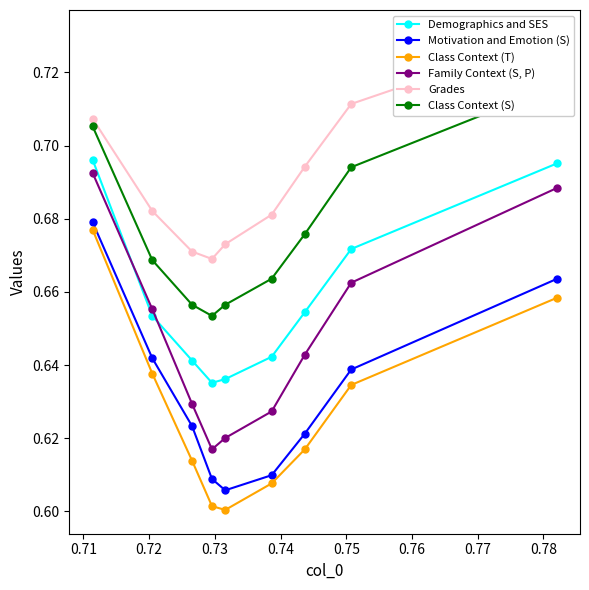

True or false: Class Context (T) has more than 1 interior local peaks.

False